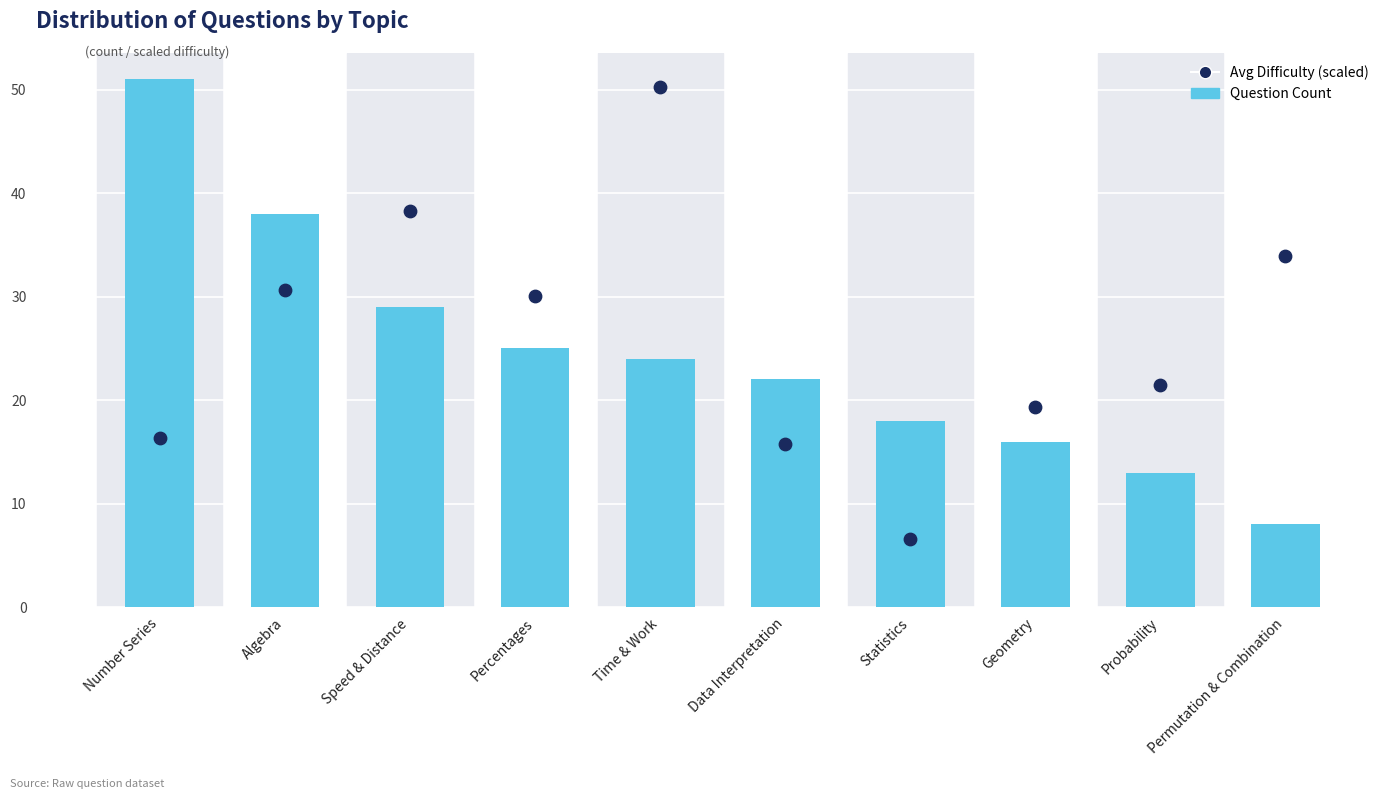

At which category is the sum across all series the highest?

Time & Work